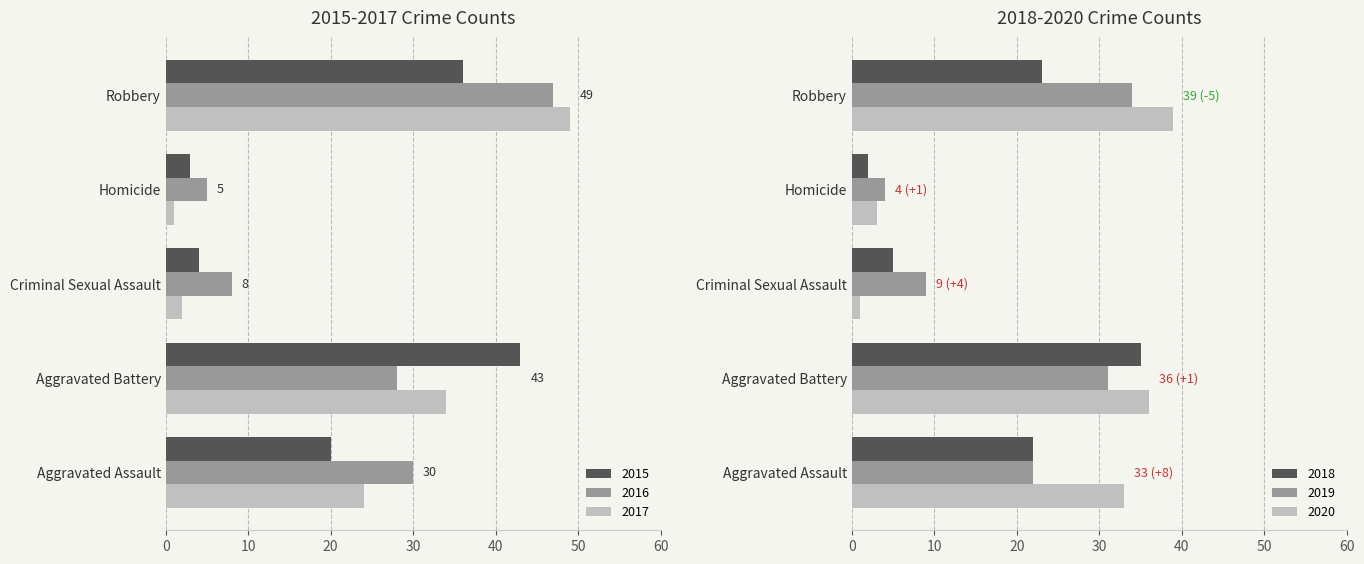

The value of 2020 at Robbery is 60. True or false?

False